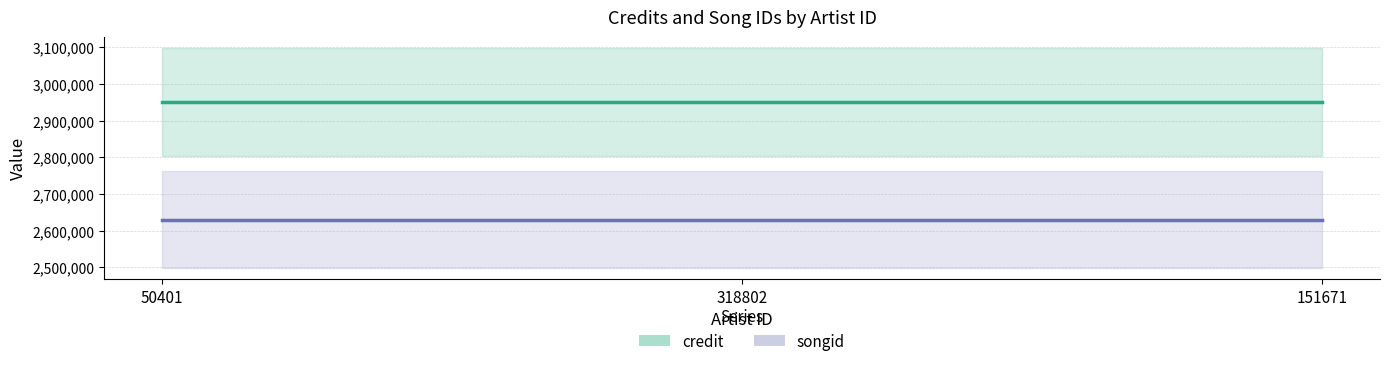

Which series has the largest range (max minus min)?

credit